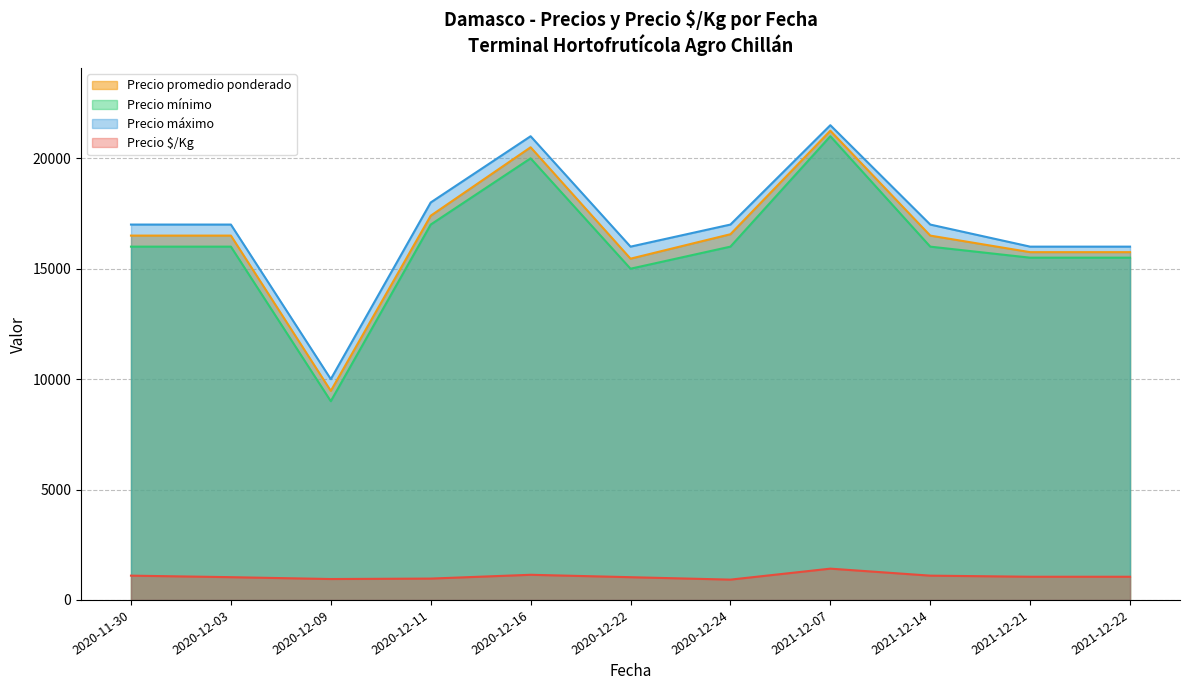

True or false: Precio $/Kg has more than 0 points higher than both neighbors.

True